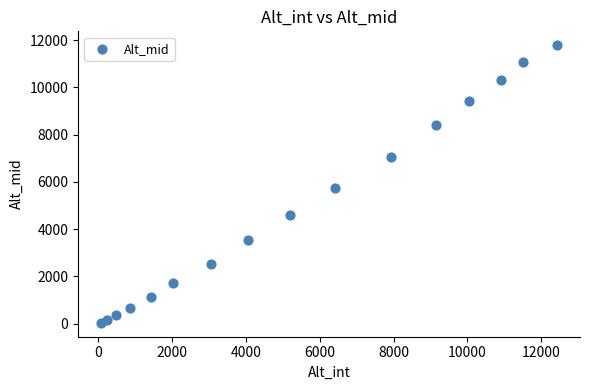

What Y value in the scatter plot is closest to 5912?

5731.9